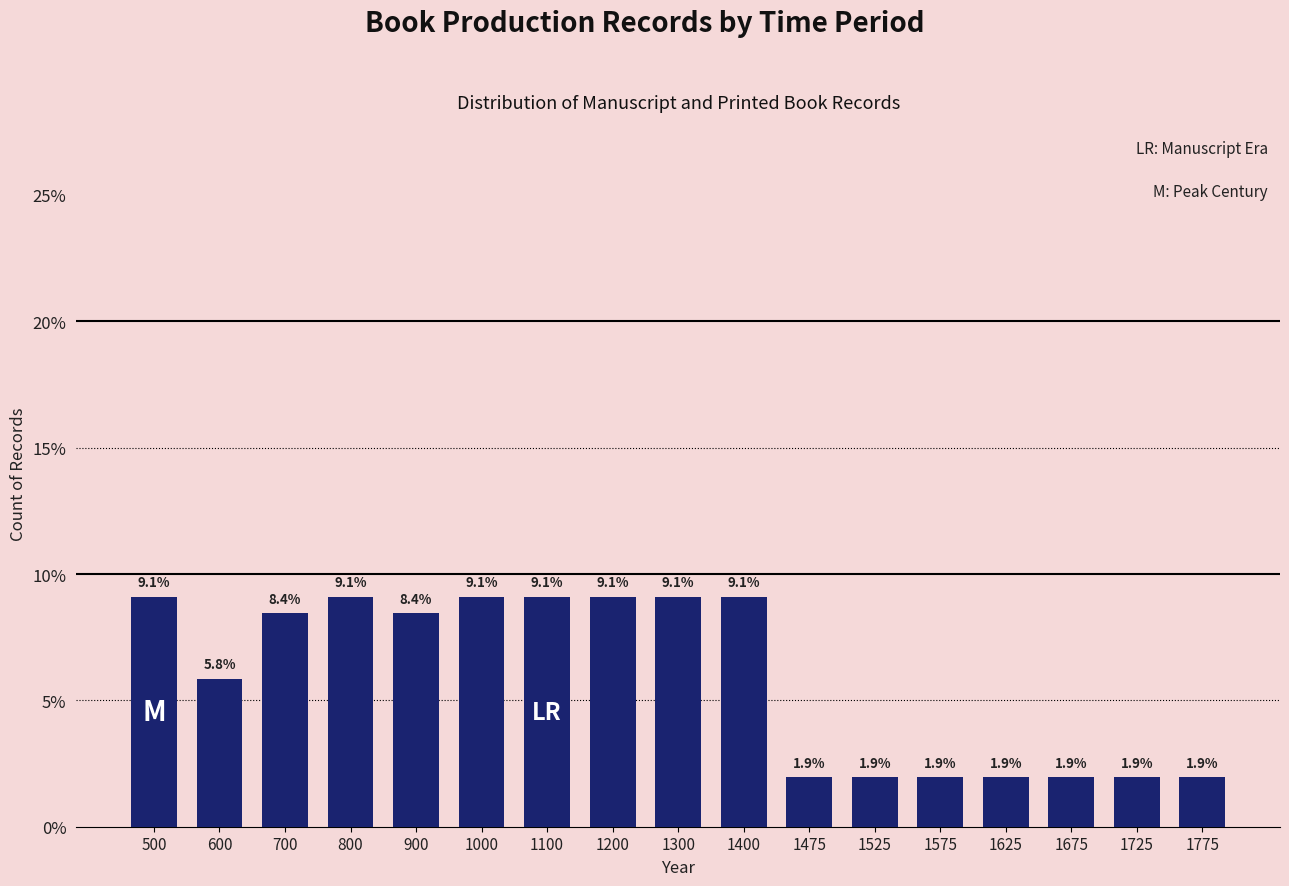

Reading left to right, list all the values displayed in this chart.

9.1	5.8	8.4	9.1	8.4	9.1	9.1	9.1	9.1	9.1	1.9	1.9	1.9	1.9	1.9	1.9	1.9